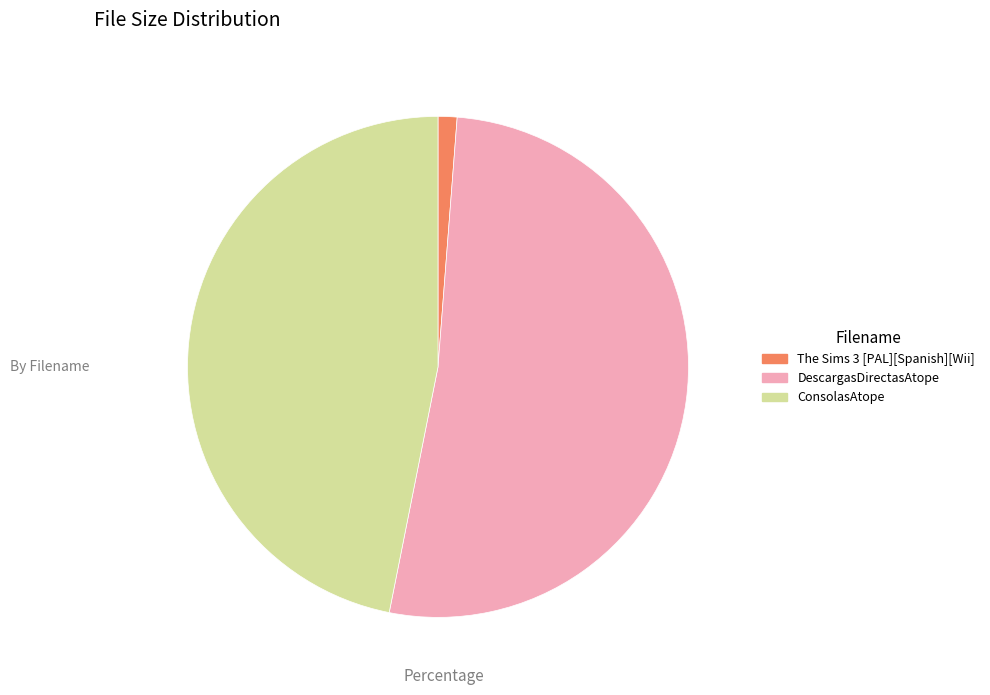

Is the sum of The Sims 3 [PAL][Spanish][Wii] and DescargasDirectasAtope greater than half?

Yes